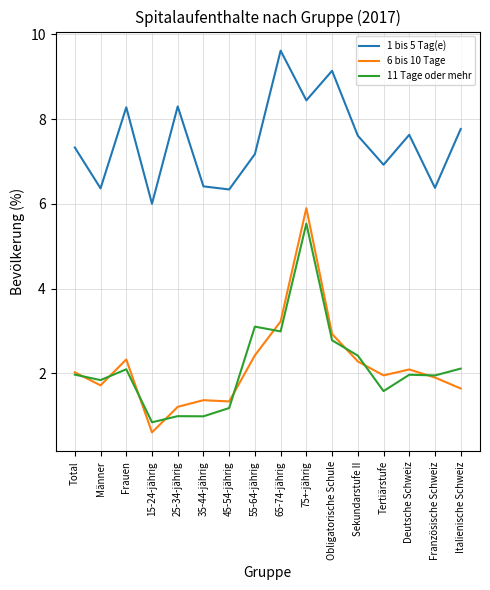

What is the highest value of the 11 Tage oder mehr series?

5.5